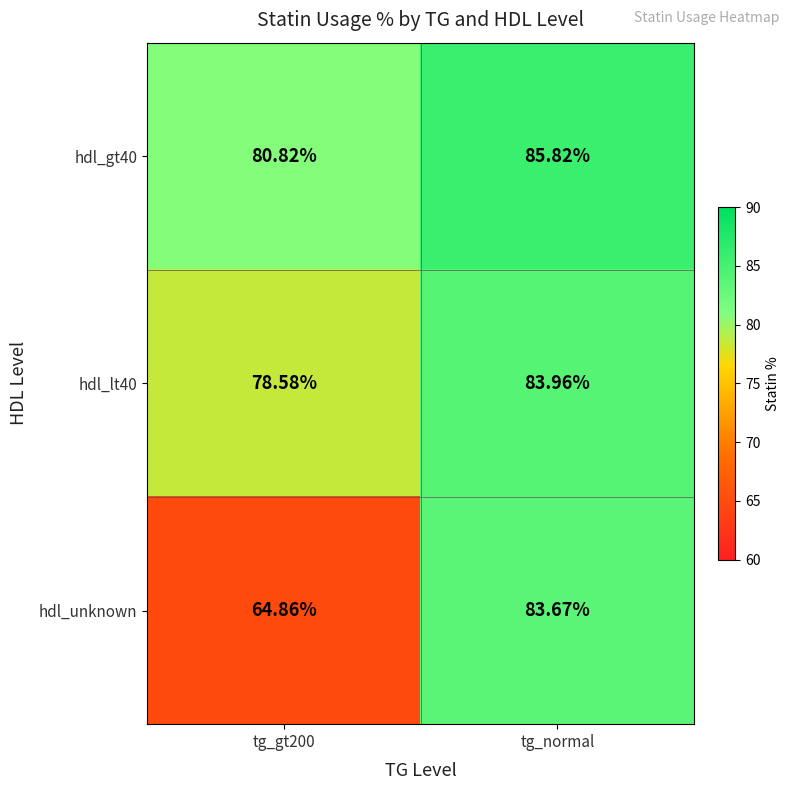

Which series has the widest spread of values?

hdl_unknown